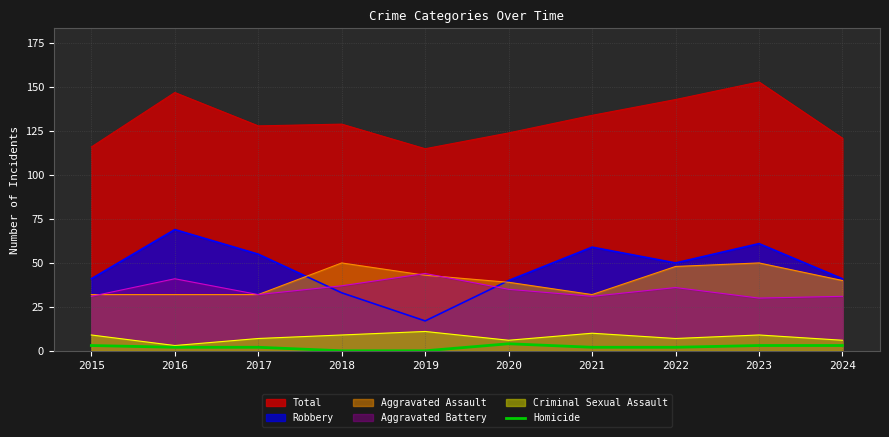

What is the greatest value displayed?

153